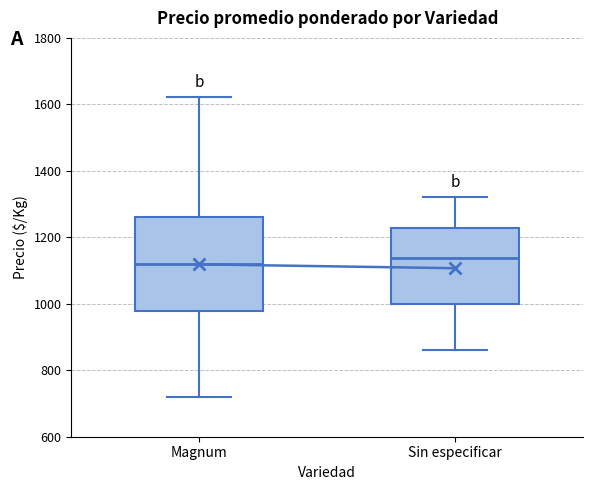

Which box is the tallest, from its lower edge to its upper edge?

Magnum